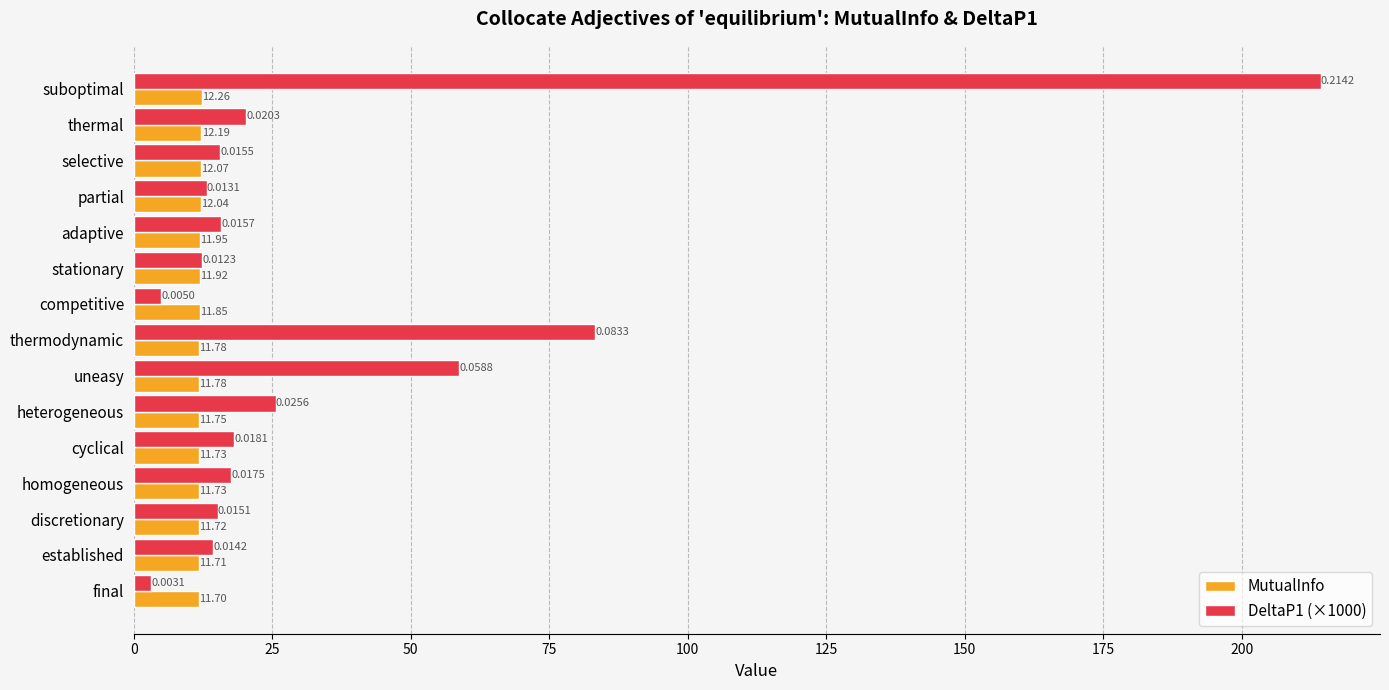

Which label corresponds to the largest value in the chart?

suboptimal